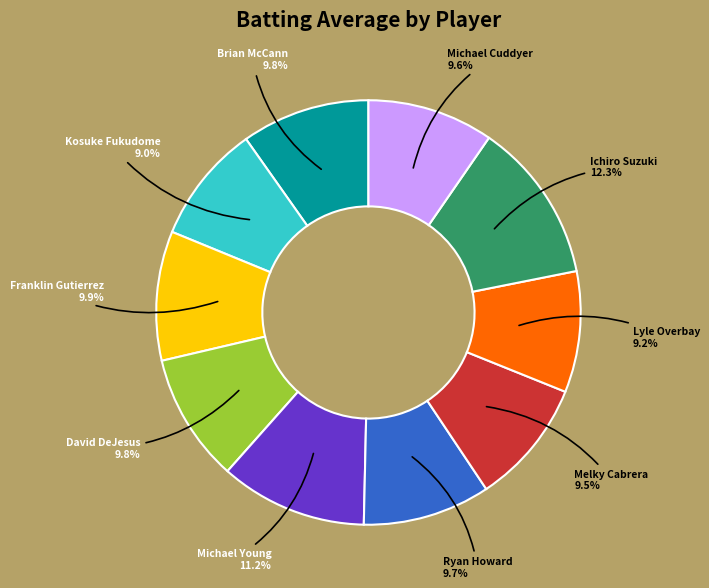

Do Michael Cuddyer and David DeJesus together represent more than half of the pie?

No